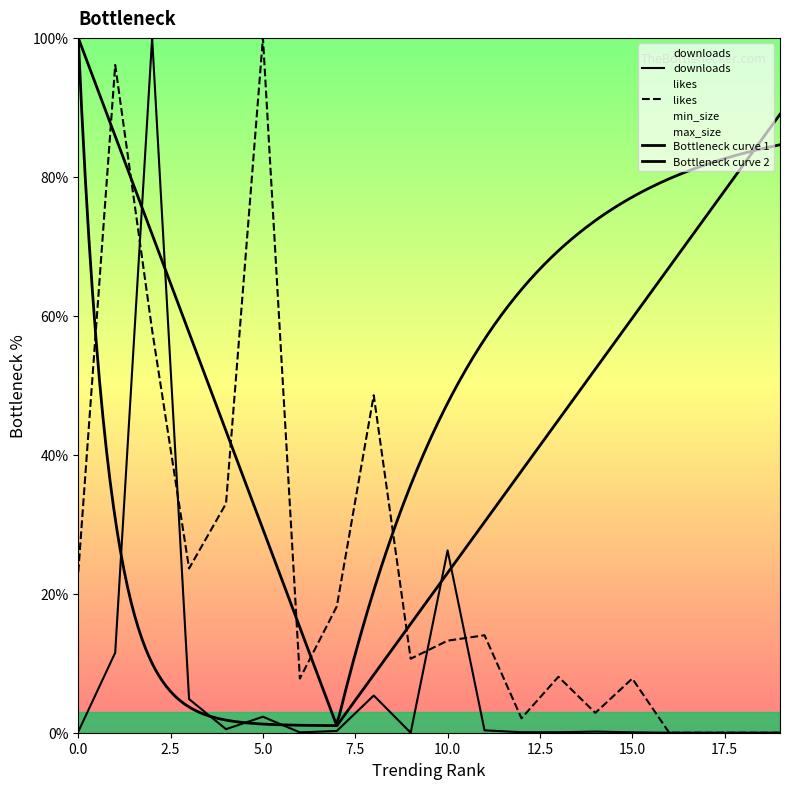

Which label corresponds to the largest value in the chart?

2